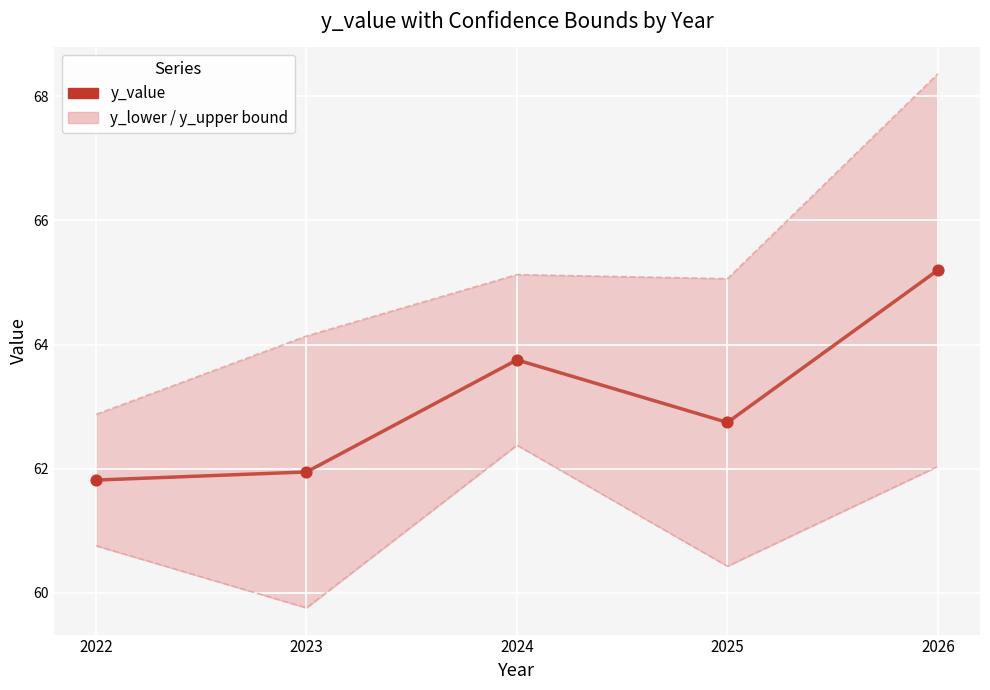

What is the change in value from 2023 to 2024?

+1.8